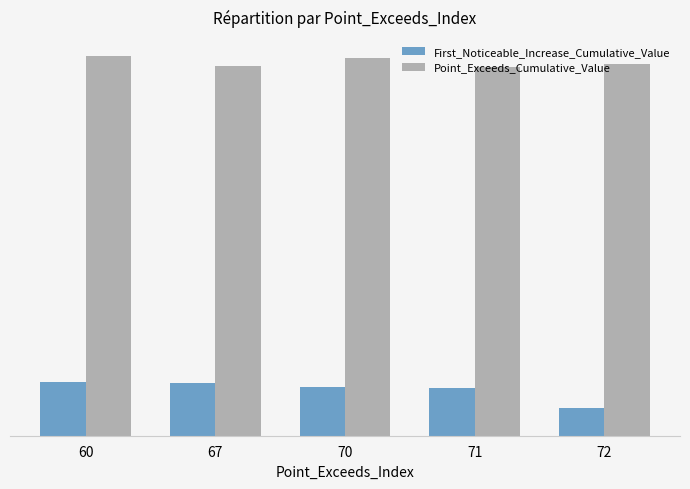

How many First_Noticeable_Increase_Cumulative_Value values are between 0 and 1?

5